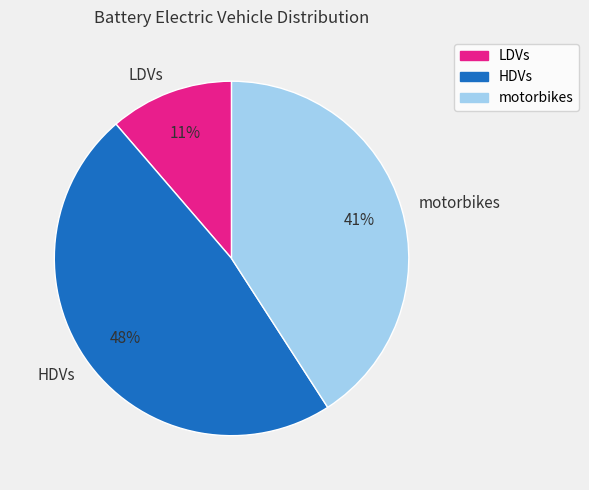

True or false: motorbikes accounts for 41% of the total.

True